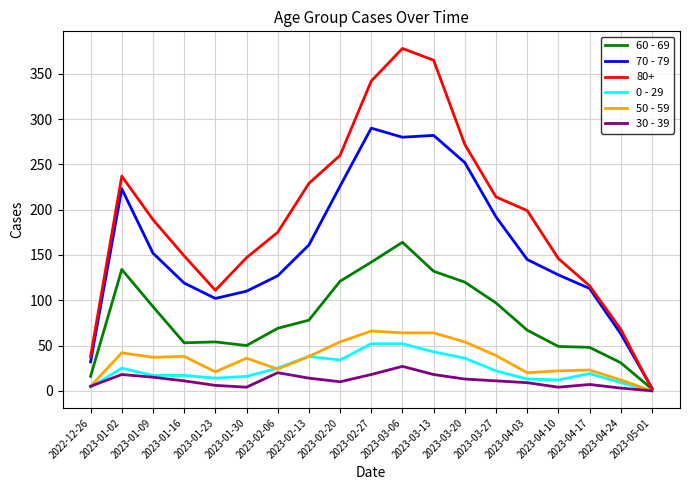

Is the value of 60 - 69 at 2023-01-30 greater than the value of 0 - 29 at 2023-03-13?

Yes